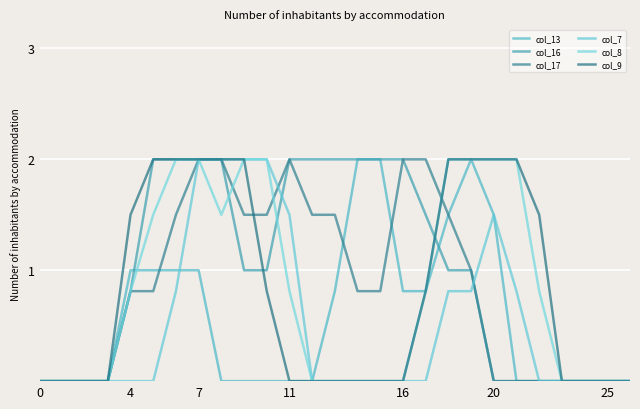

Is this an area chart (filled region under the line)?

No